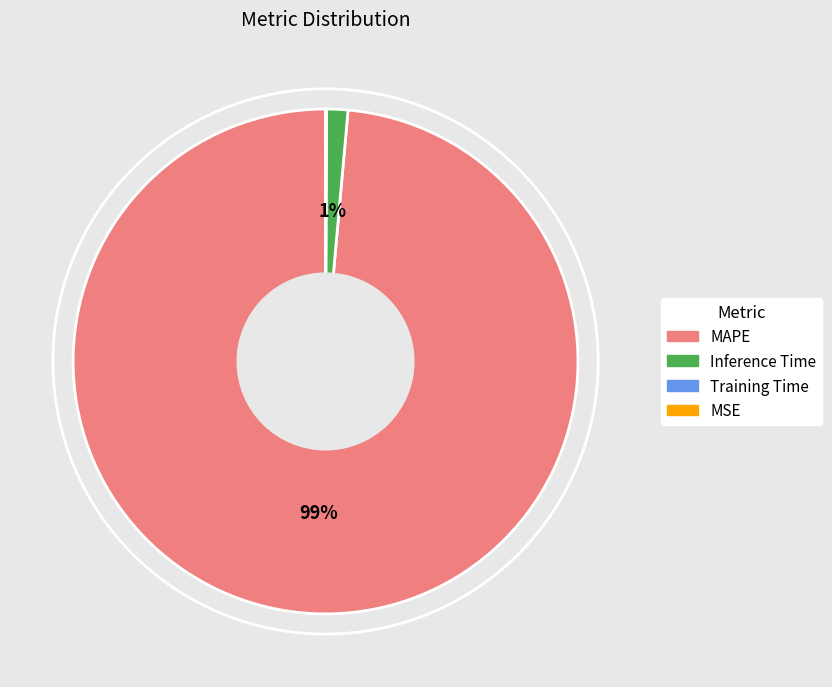

Which category has the biggest portion of the pie?

MAPE